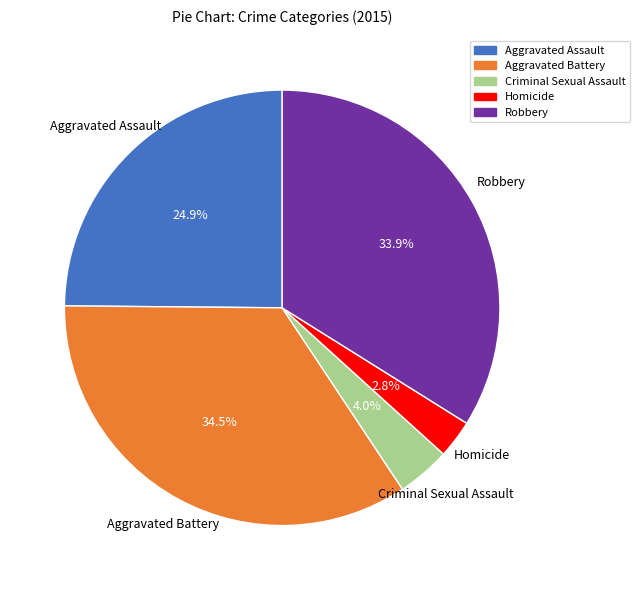

Is Robbery the majority of the pie?

No